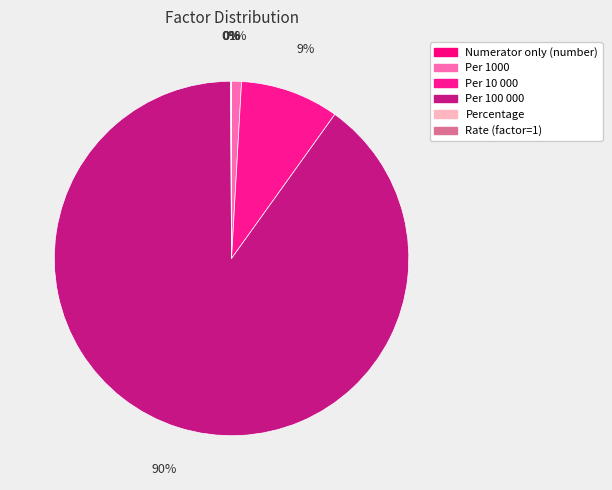

What is the smallest slice in the pie chart?

Numerator only (number)